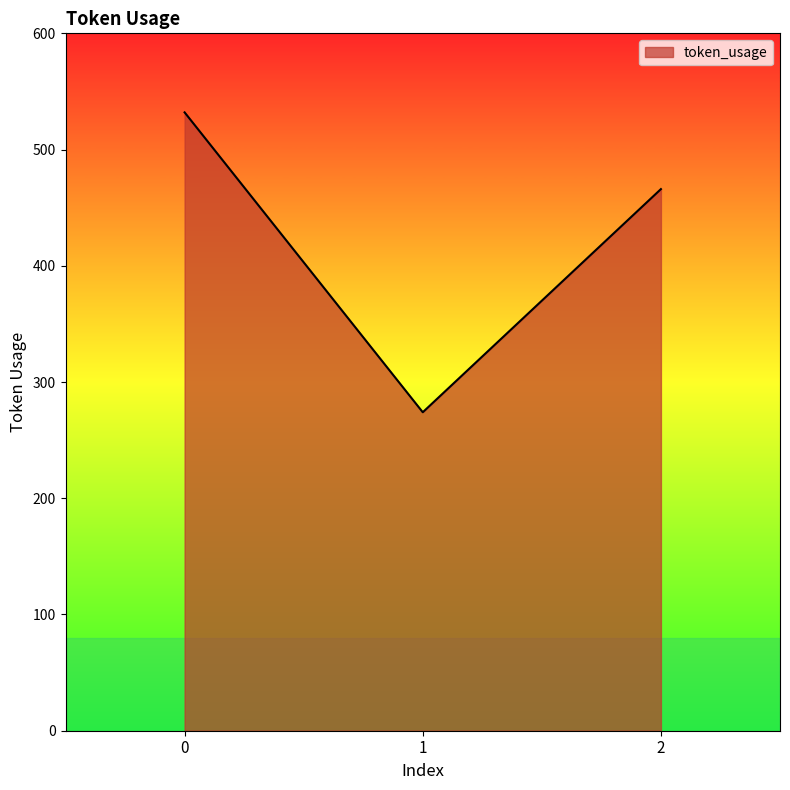

What is the smallest value displayed?

274